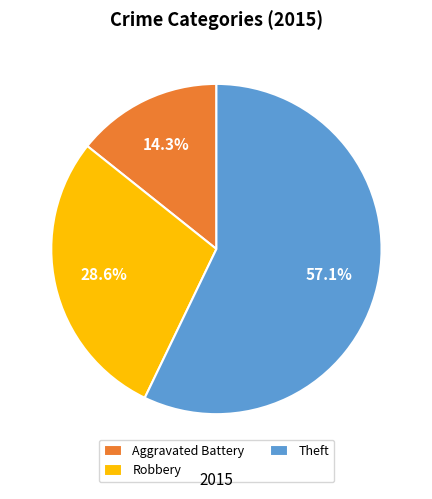

How many slices are in this pie chart?

3